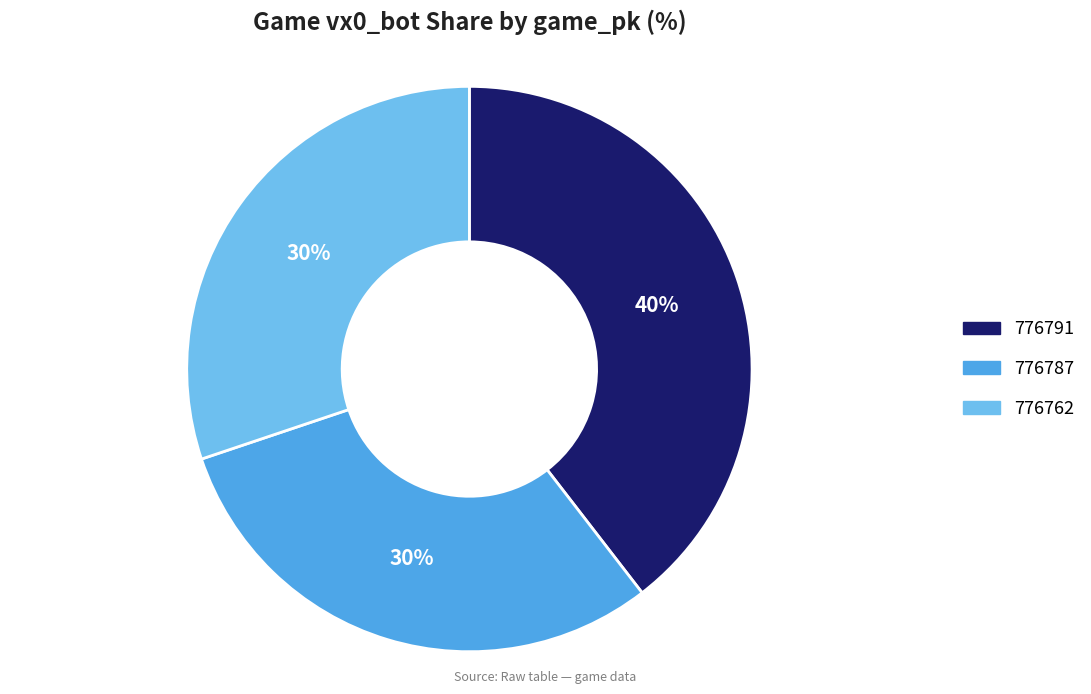

To the nearest percent, what portion does 776787 represent?

30%